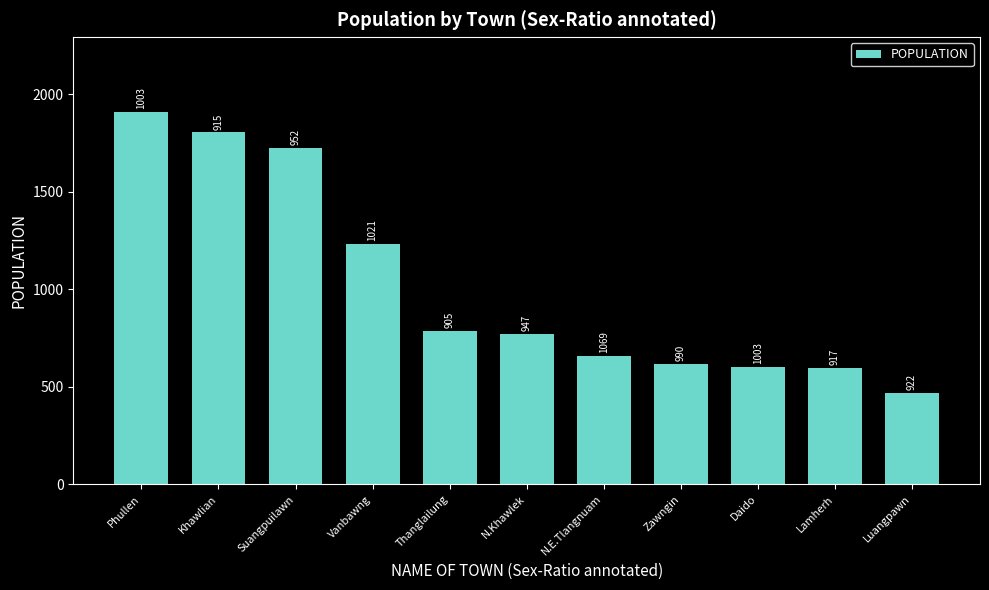

How many bars are there in total?

11